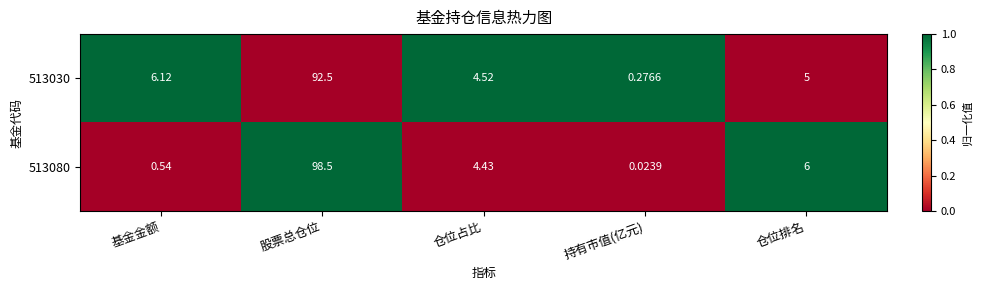

How many distinct data groups are displayed?

2